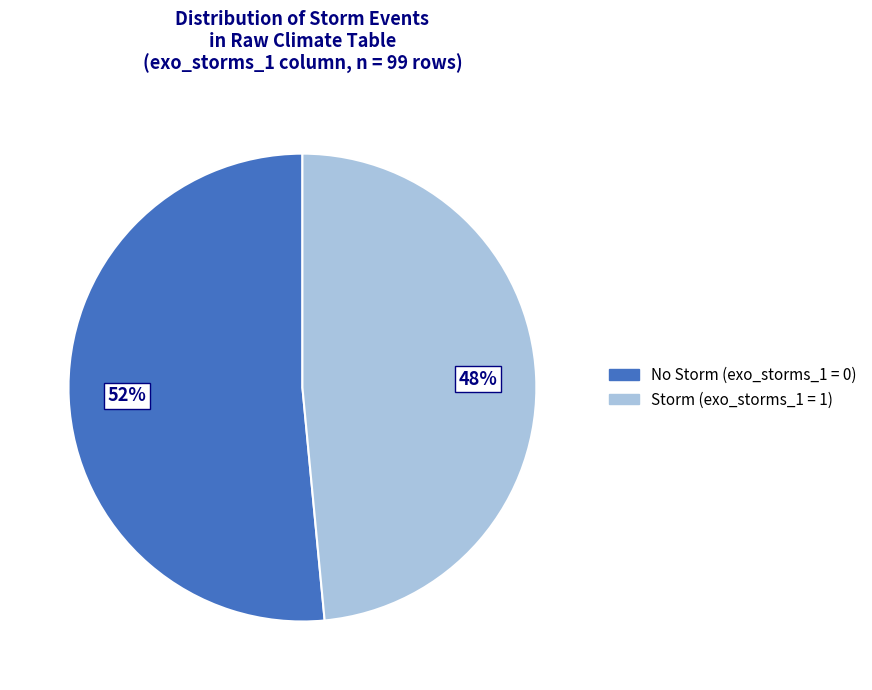

Is there a majority slice in this chart?

Yes